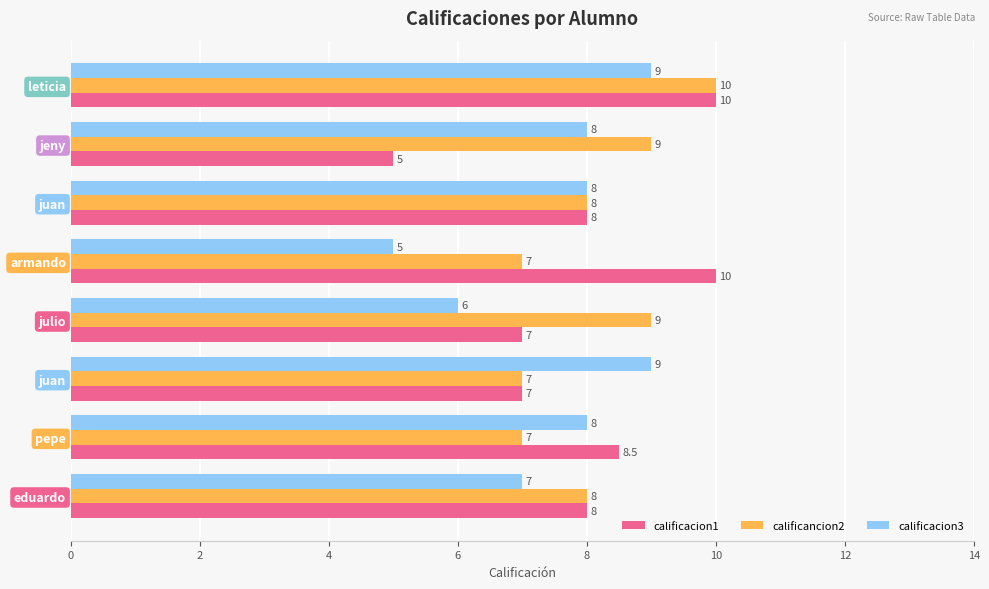

What is the smallest value displayed?

5.0